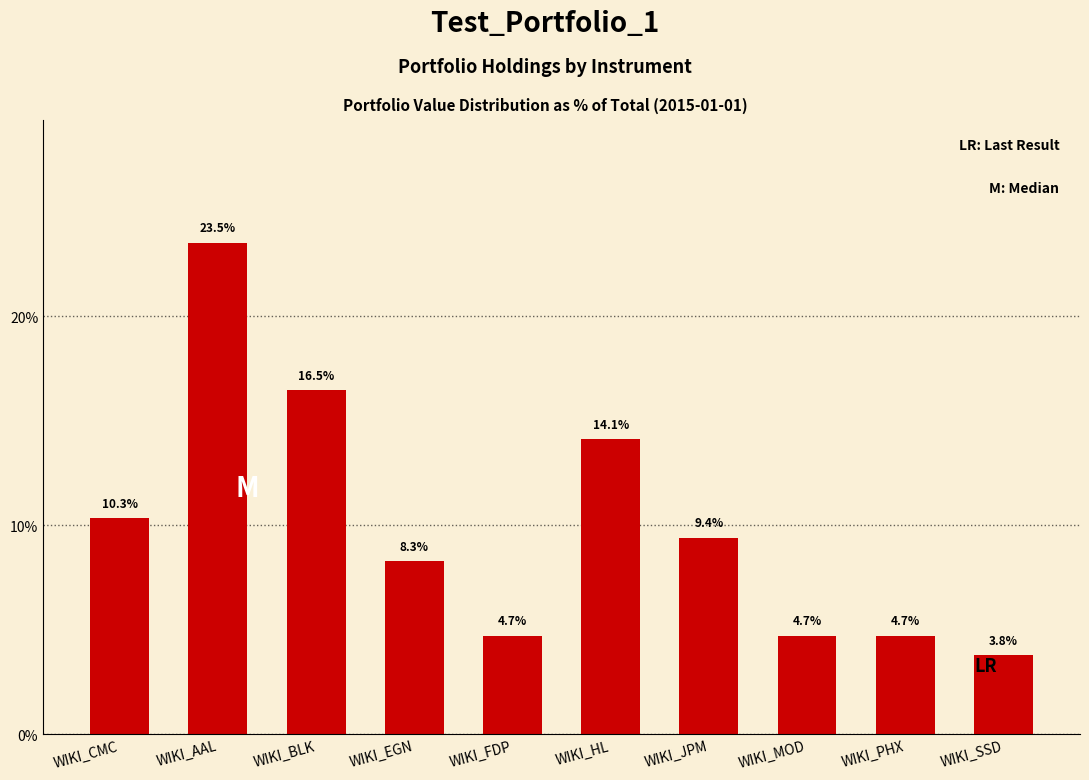

What value does the data have at WIKI_CMC?

10.3